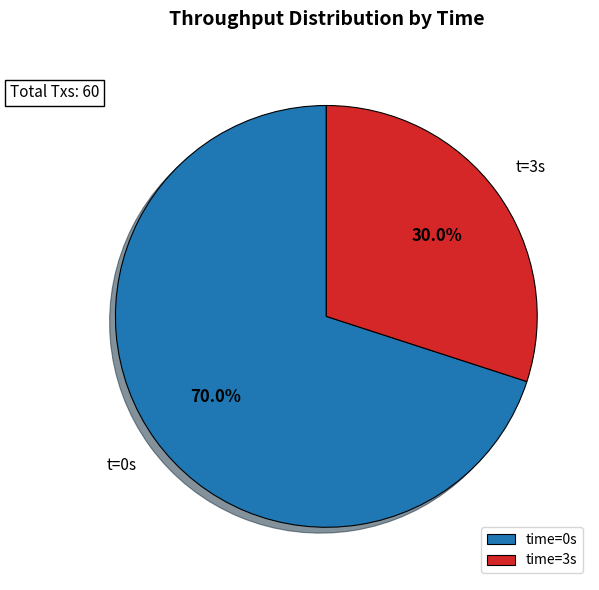

Combined, do time=0s and time=3s account for over 50%?

Yes